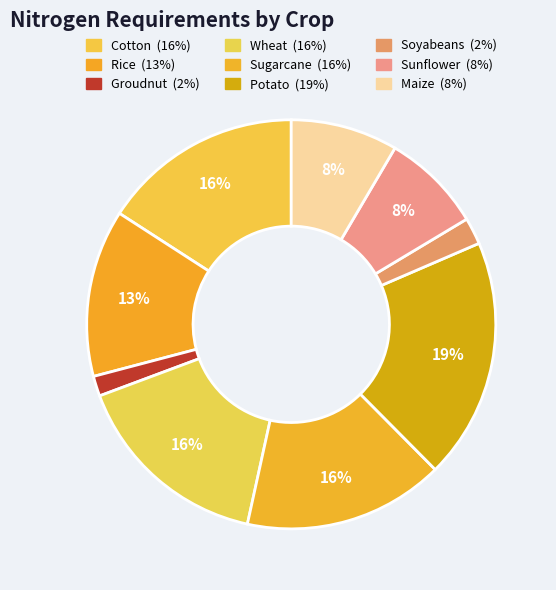

Which category has the smallest portion of the pie?

Groudnut